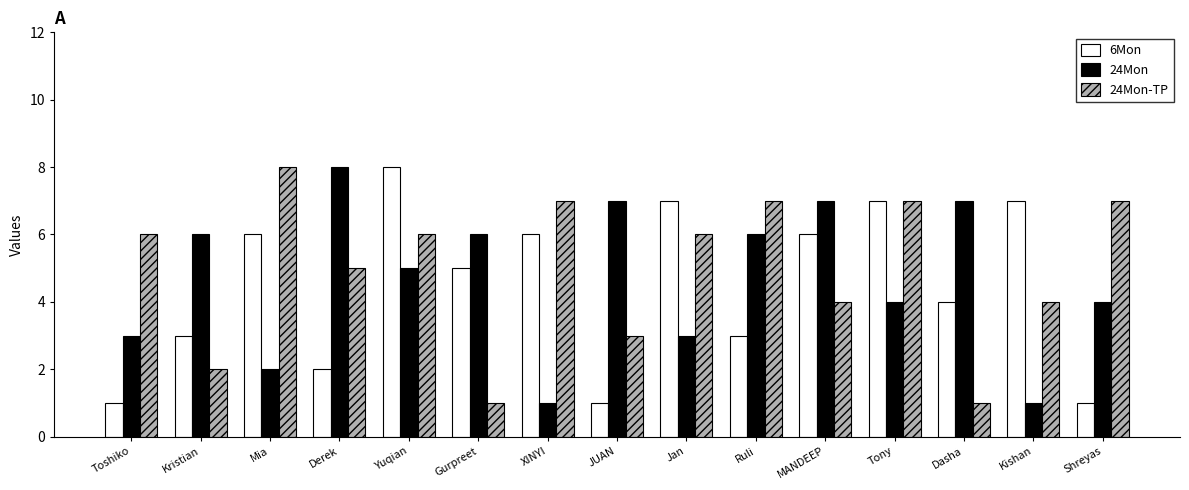

Rank the series at Ruli from highest to lowest value.

24Mon-TP, 24Mon, 6Mon